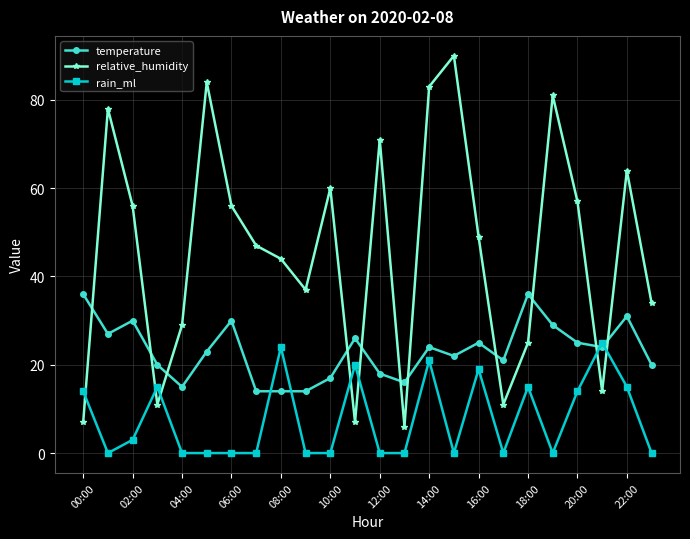

True or false: rain_ml and temperature cross at least once.

True